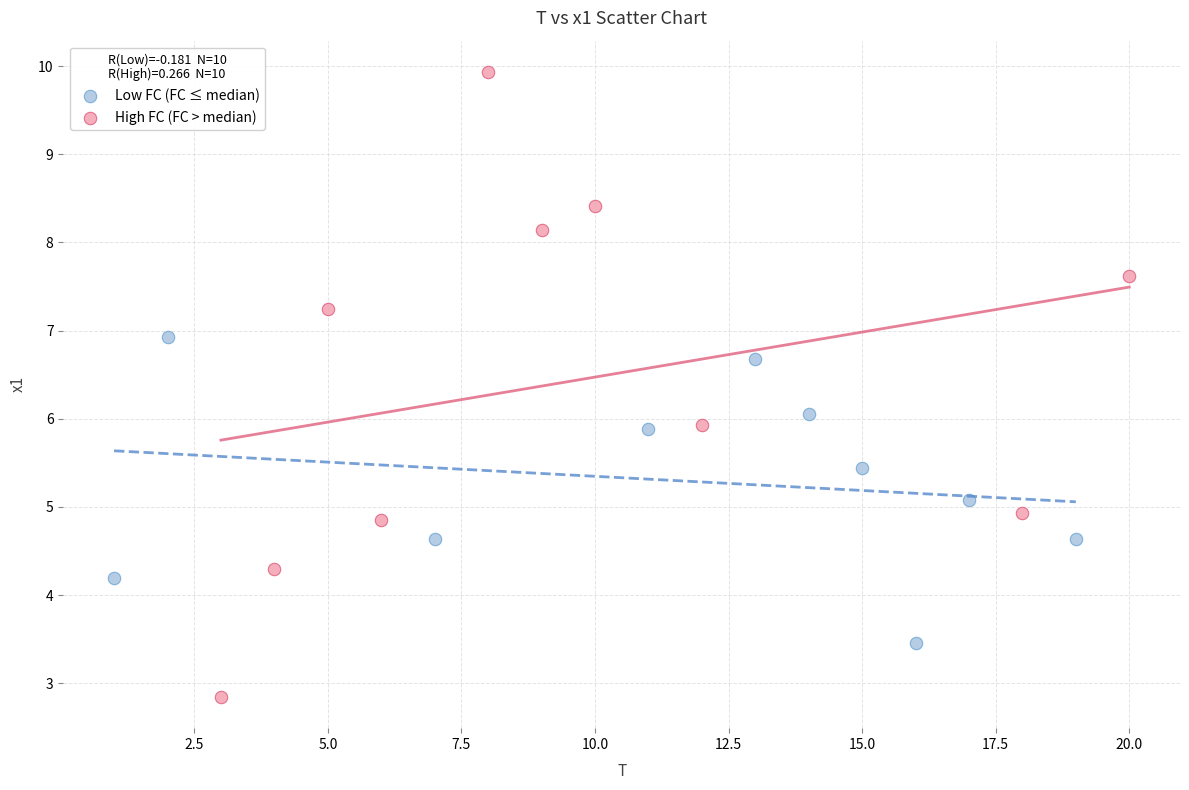

Which series reaches the minimum Y coordinate?

High FC (FC > median)